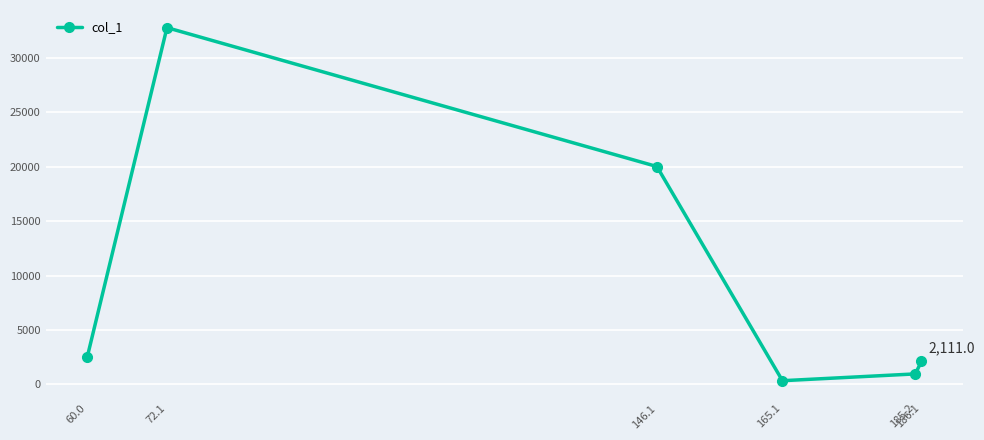

Approximately how many times larger is the value at 146.1 compared to 185.2?

20.7